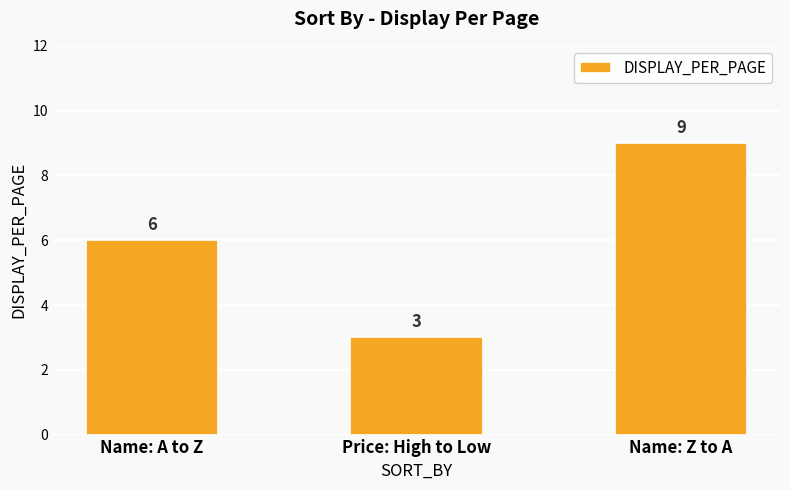

What is the value of the 1st bar from the left?

6